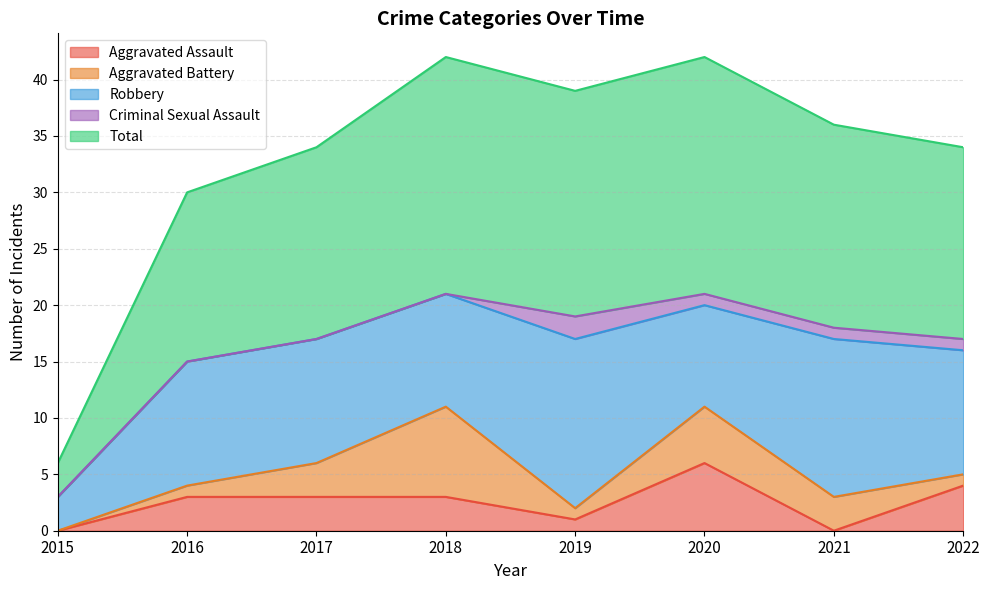

True or false: Aggravated Battery has a value of 3 at 2017.

True